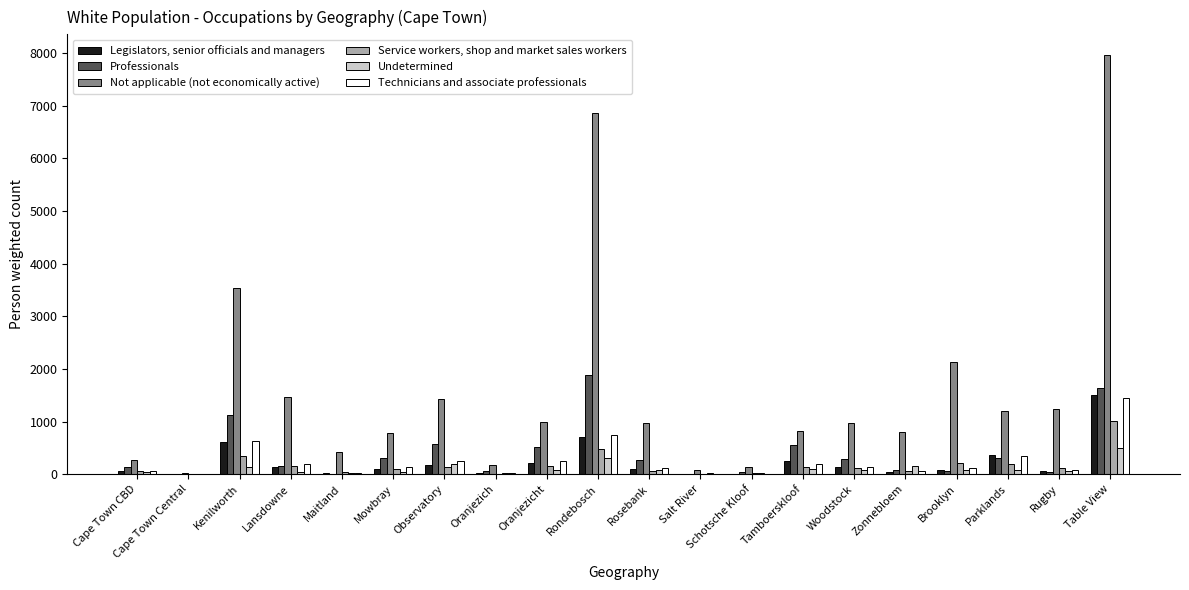

What are all the series names shown in the legend?

Legislators, senior officials and managers, Professionals, Not applicable (not economically active), Service workers, shop and market sales workers, Undetermined, Technicians and associate professionals